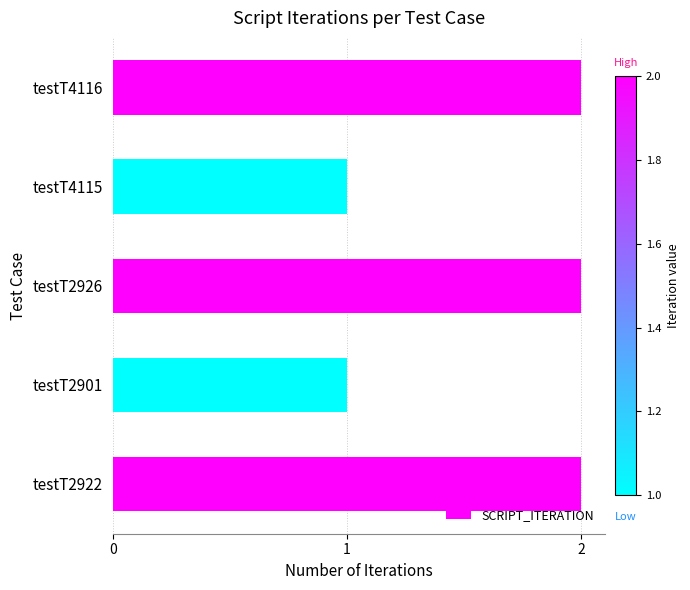

What is the label of the 5th bar from the bottom?

testT4116